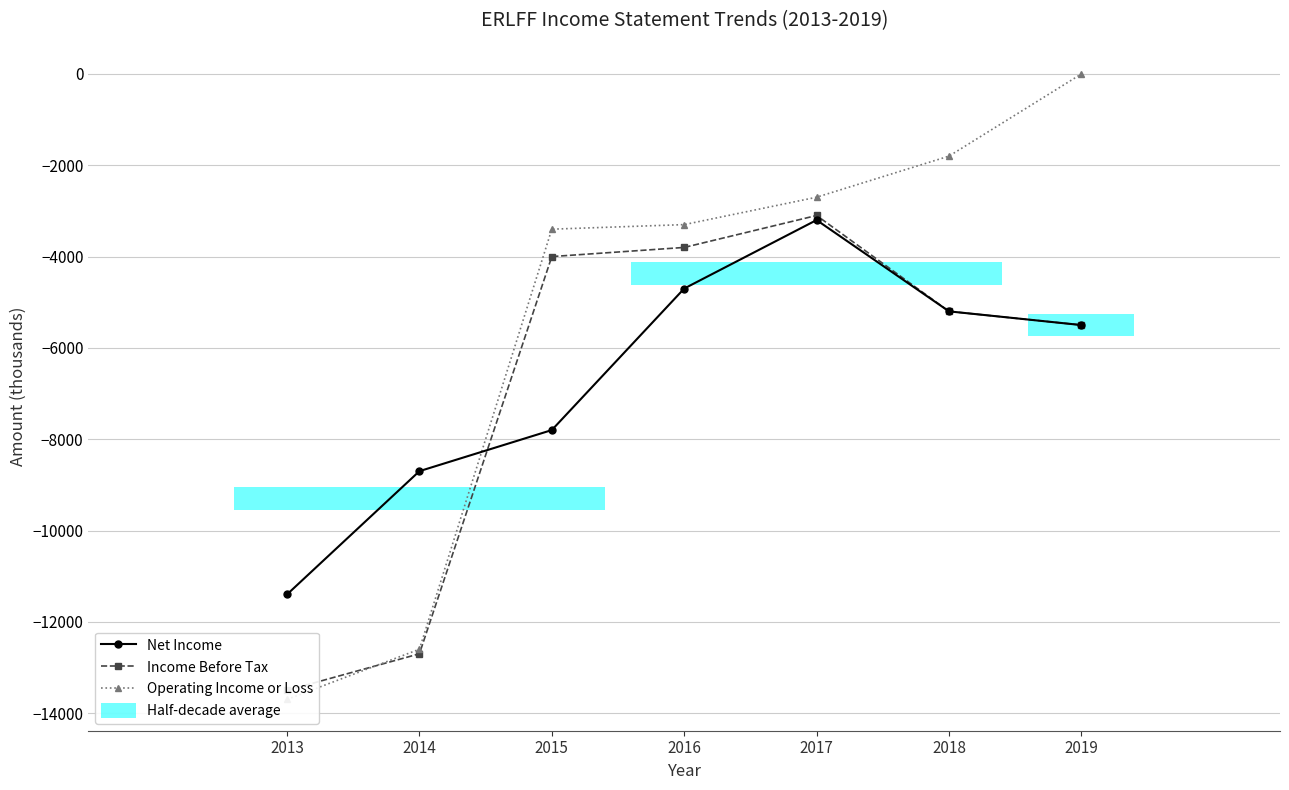

What is the difference between the Operating Income or Loss values at 2019 and 2016?

3300